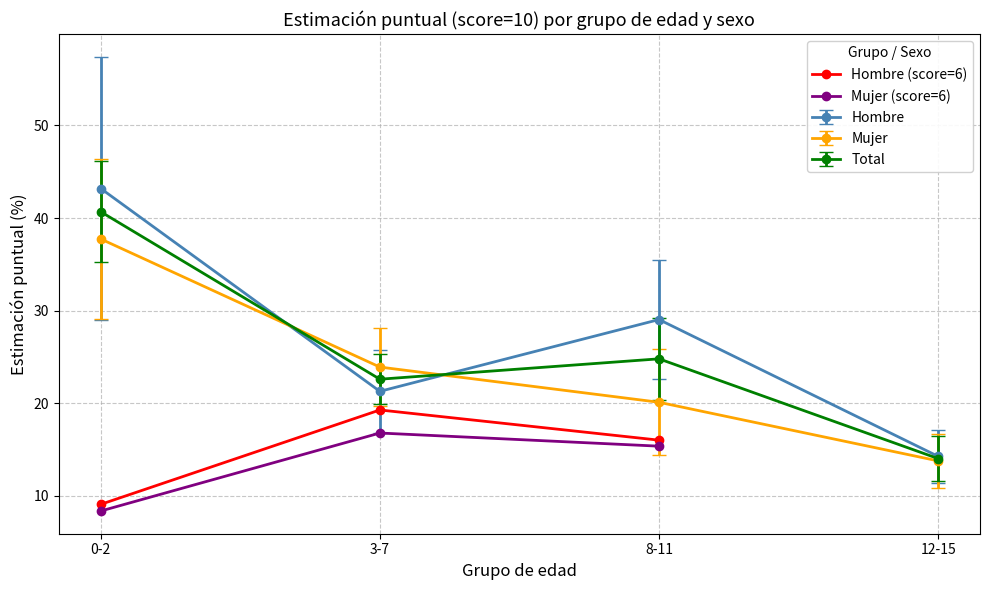

At which category is the sum across all series the highest?

3-7